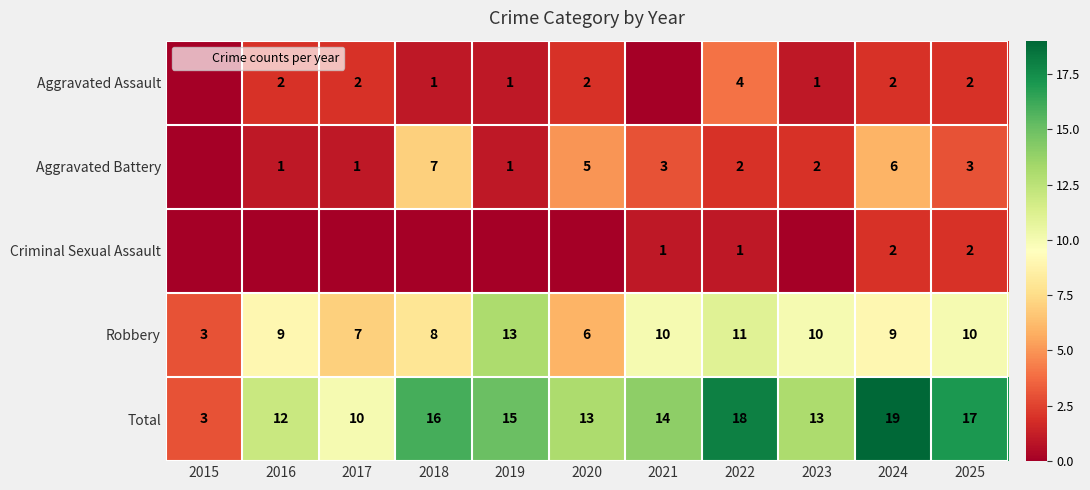

What is the difference between the Aggravated Battery values at 2017 and 2021?

2